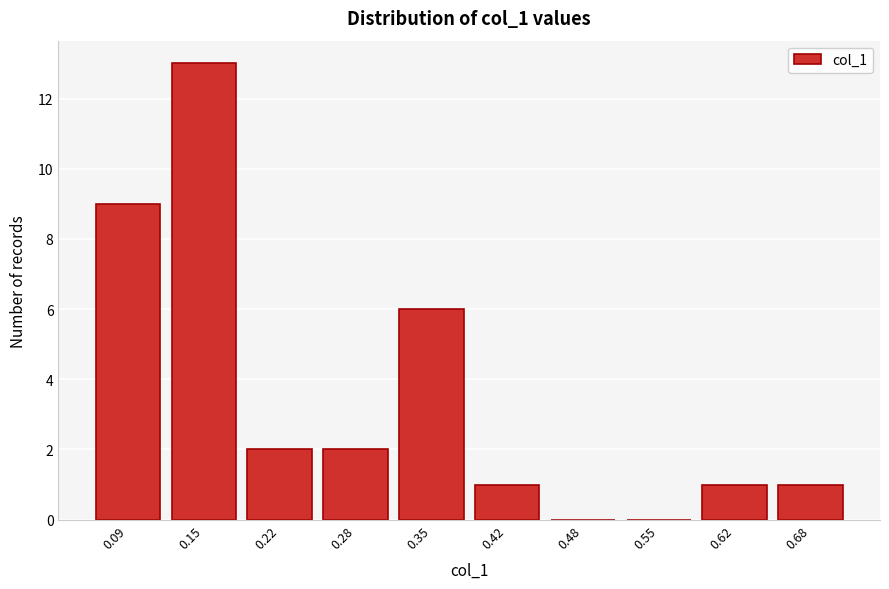

Reading left to right, transcribe all the data shown in this chart.

0.09=9	0.15=13	0.22=2	0.28=2	0.35=6	0.42=1	0.48=0	0.55=0	0.62=1	0.68=1